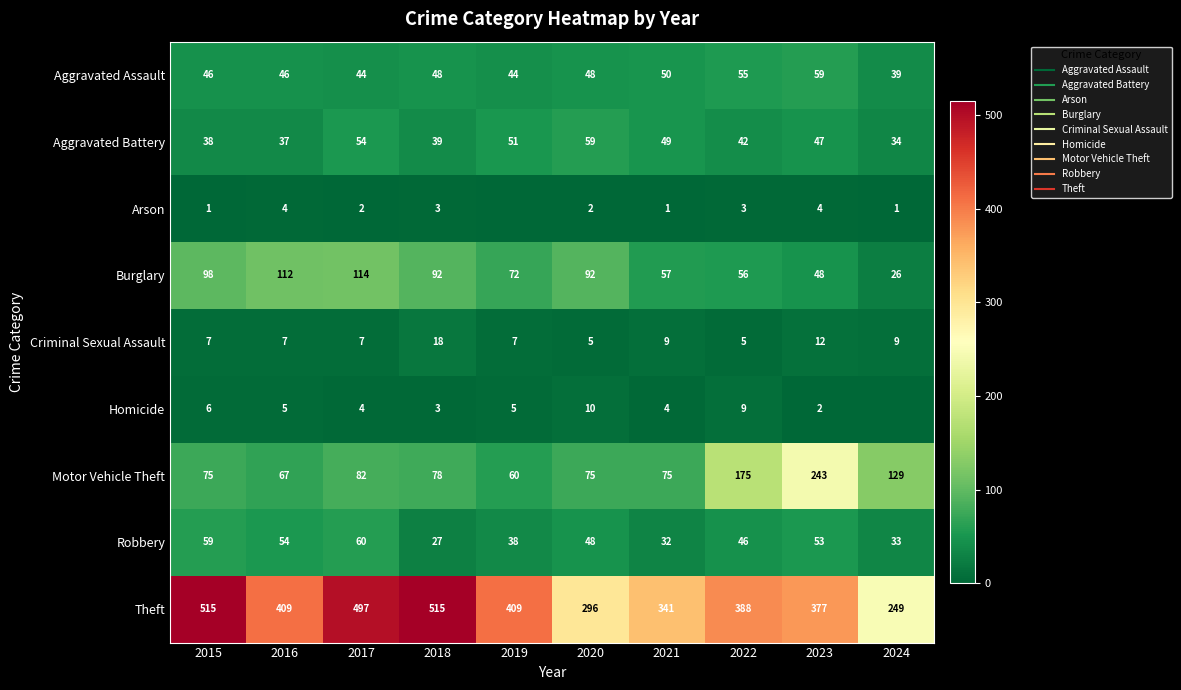

Rank the series at 2022 from highest to lowest value.

Theft, Motor Vehicle Theft, Burglary, Aggravated Assault, Robbery, Aggravated Battery, Homicide, Criminal Sexual Assault, Arson